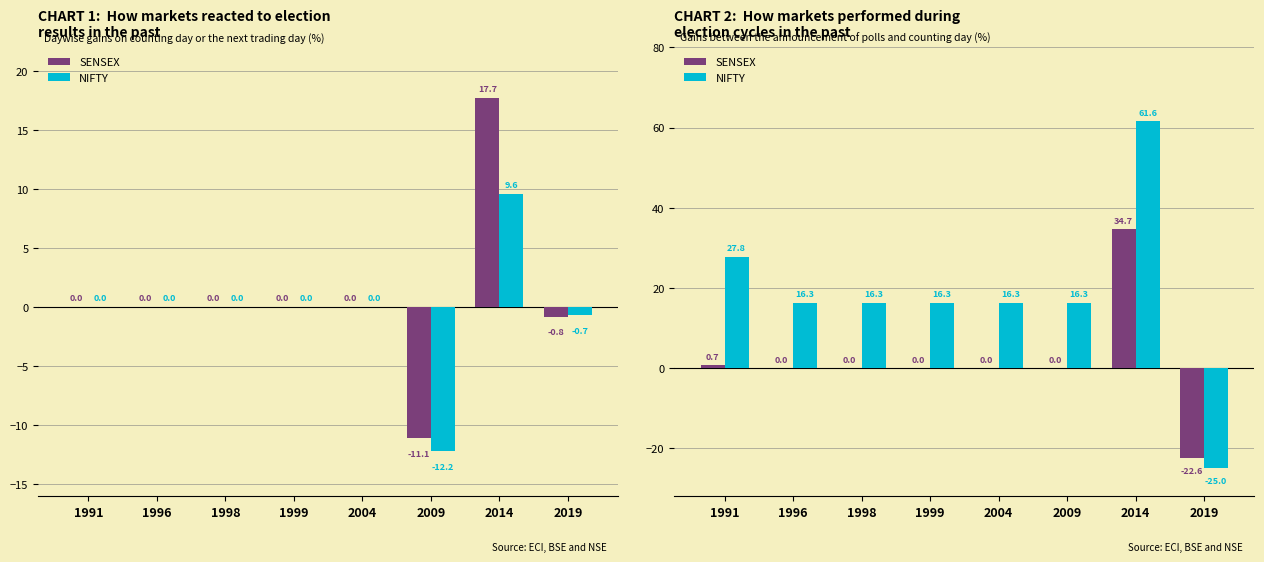

What are all the series names shown in the legend?

SENSEX, NIFTY